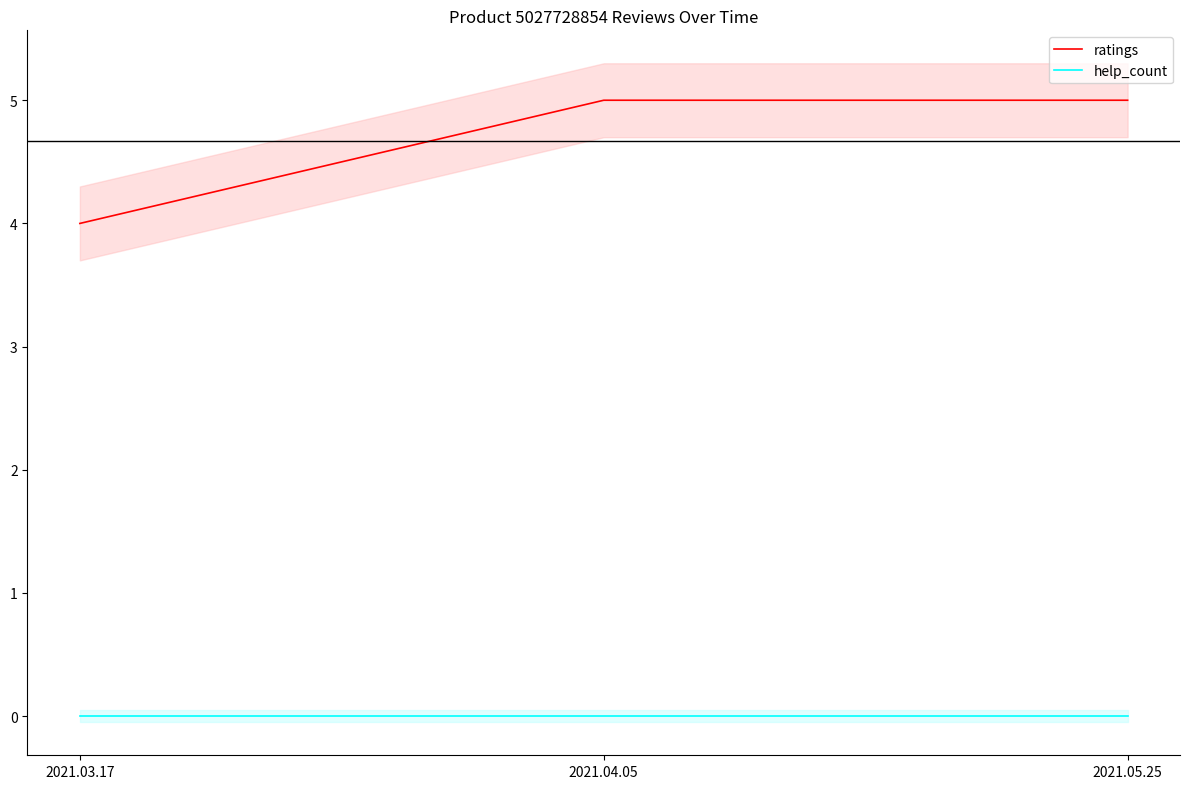

Which series has the widest spread of values?

ratings